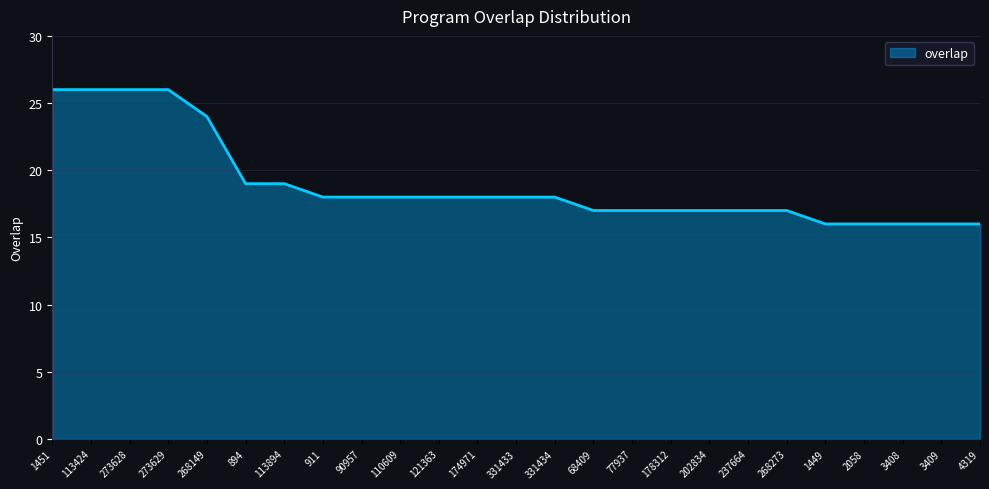

Reading left to right, transcribe all the data shown in this chart.

1451=26	113424=26	273628=26	273629=26	268149=24	894=19	113894=19	911=18	90957=18	110609=18	121363=18	174971=18	331433=18	331434=18	68409=17	77937=17	178312=17	202834=17	237664=17	268273=17	1449=16	2058=16	3408=16	3409=16	4319=16